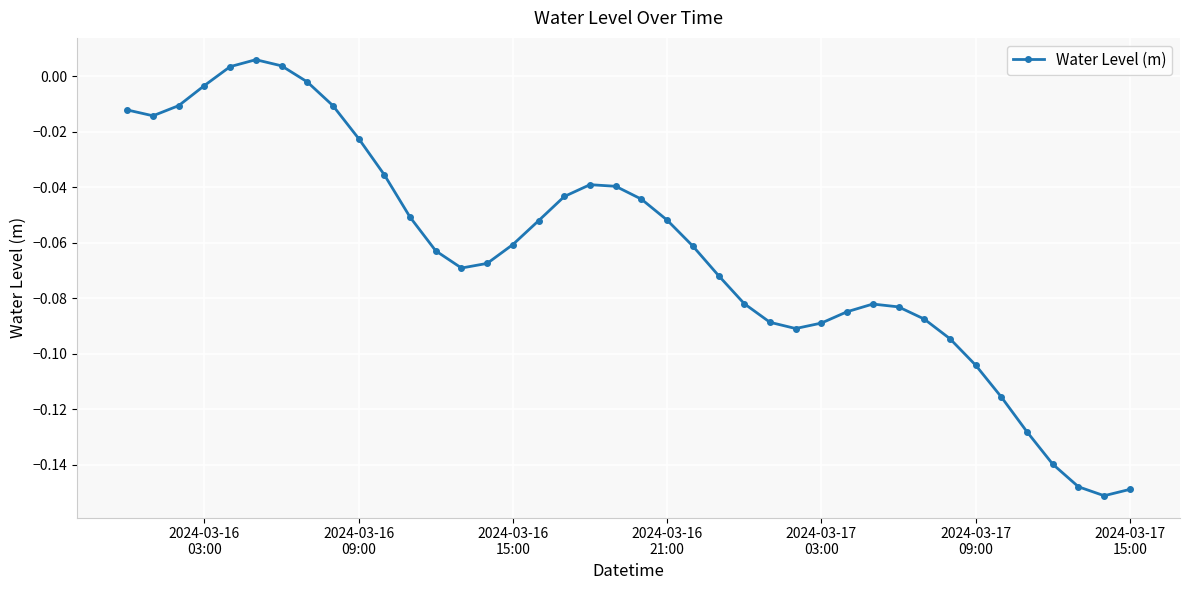

True or false: the data has more than 2 interior local peaks.

True